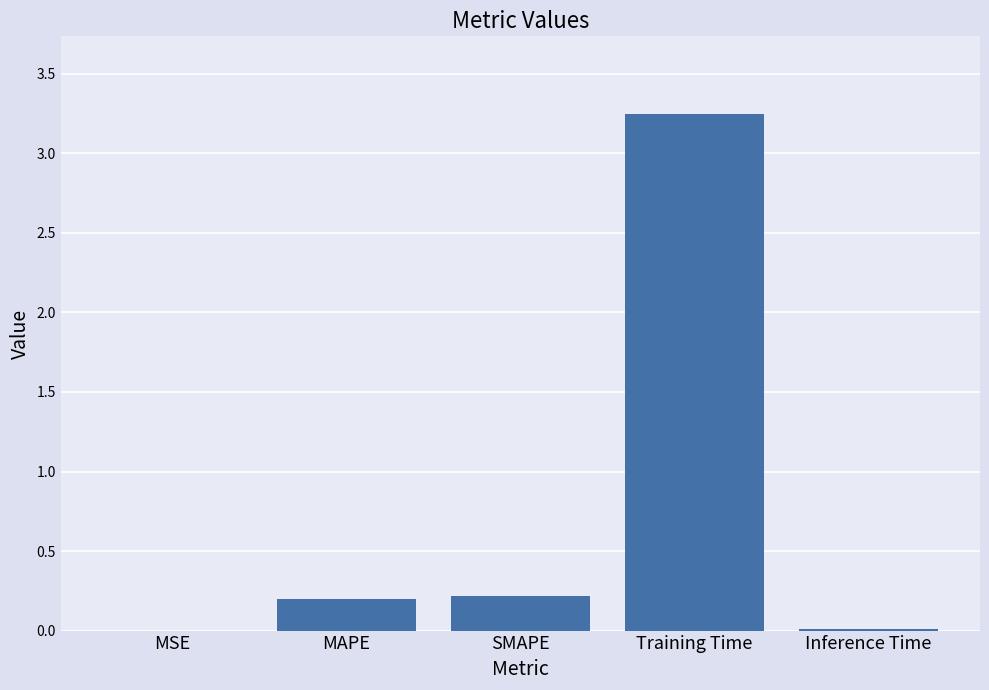

Which category has the highest value across all series?

Training Time